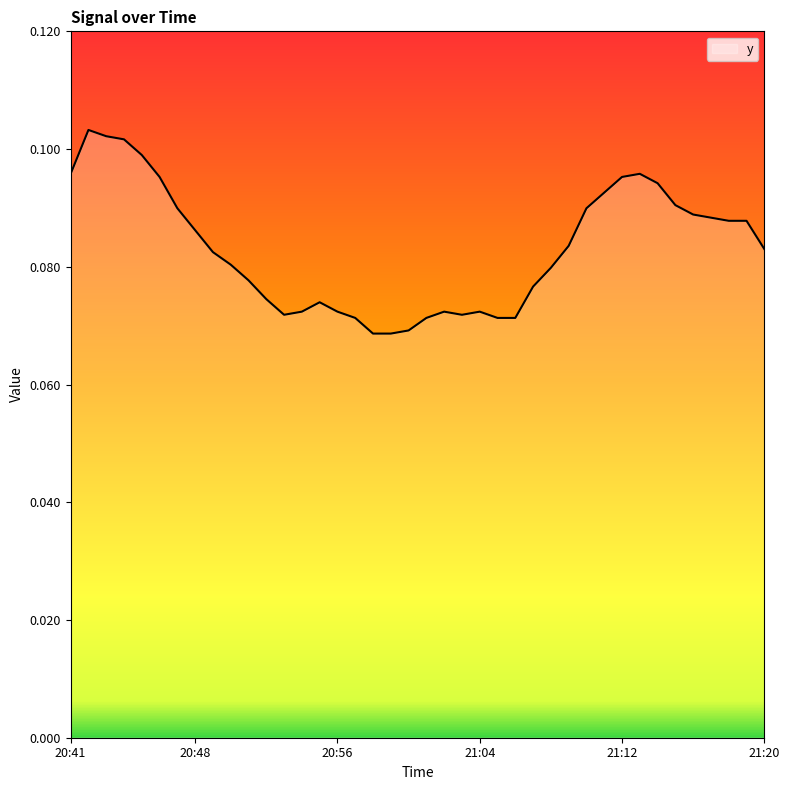

The chart shows a value of 0.0 at 21:12. True or false?

False